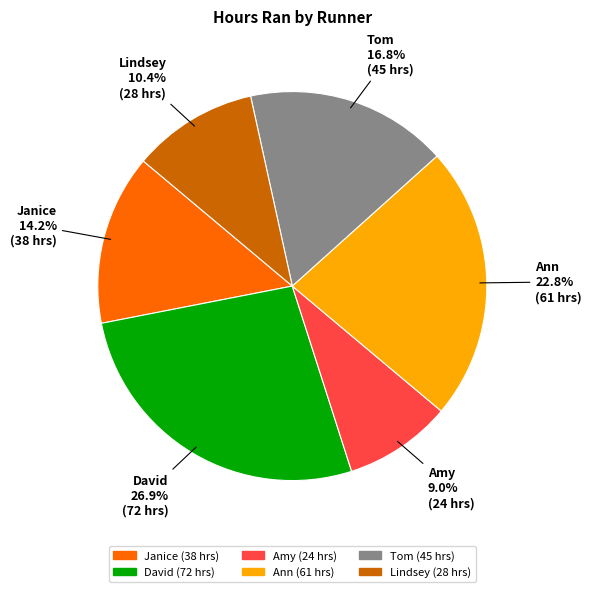

Is there a majority slice in this chart?

No